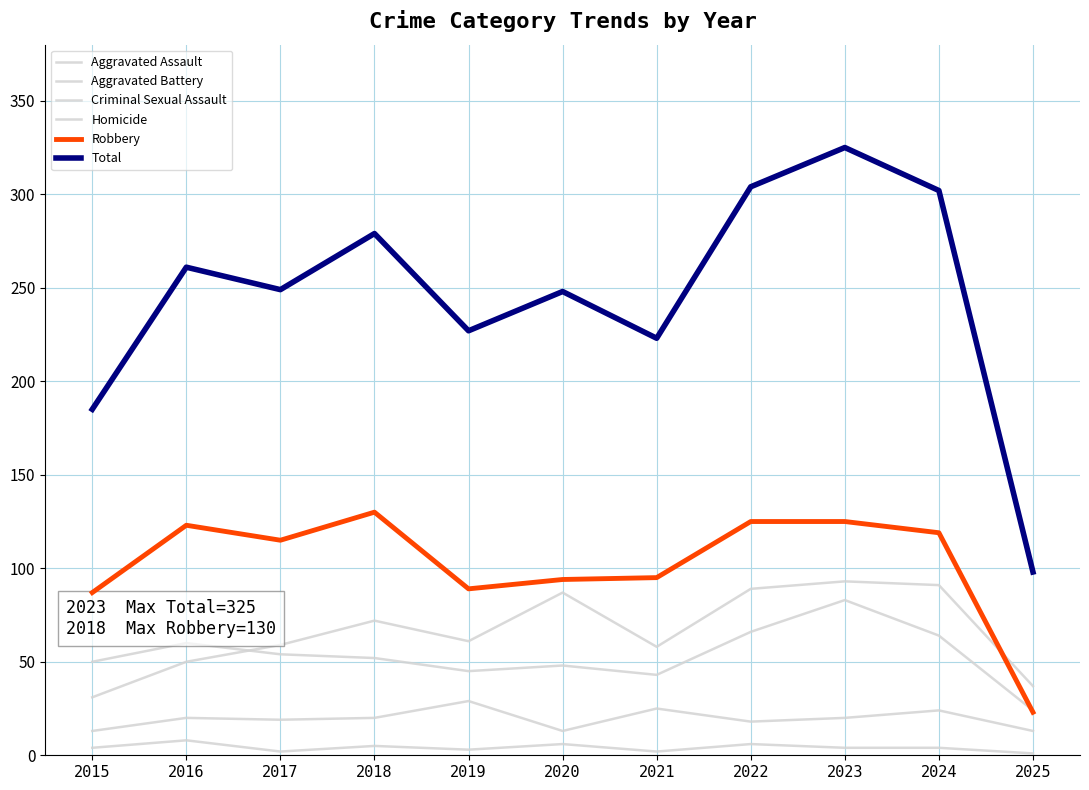

How many lines are shown in the chart?

6